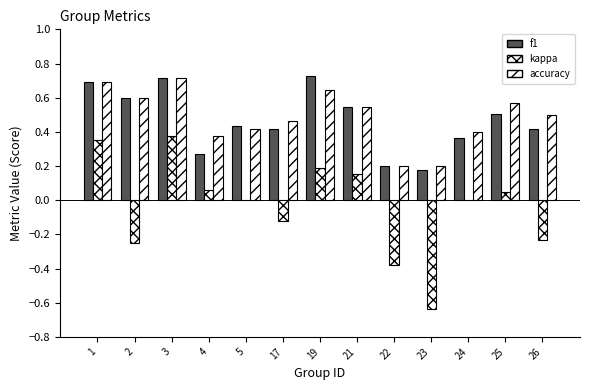

How many f1 values are between 0 and 1?

13